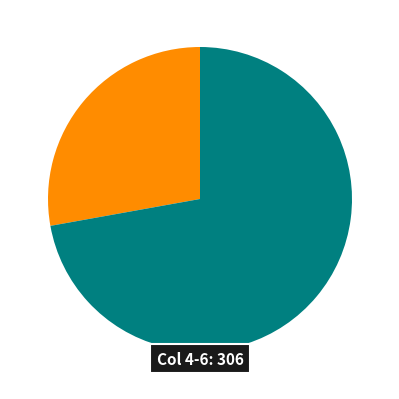

How many slices are in this pie chart?

2